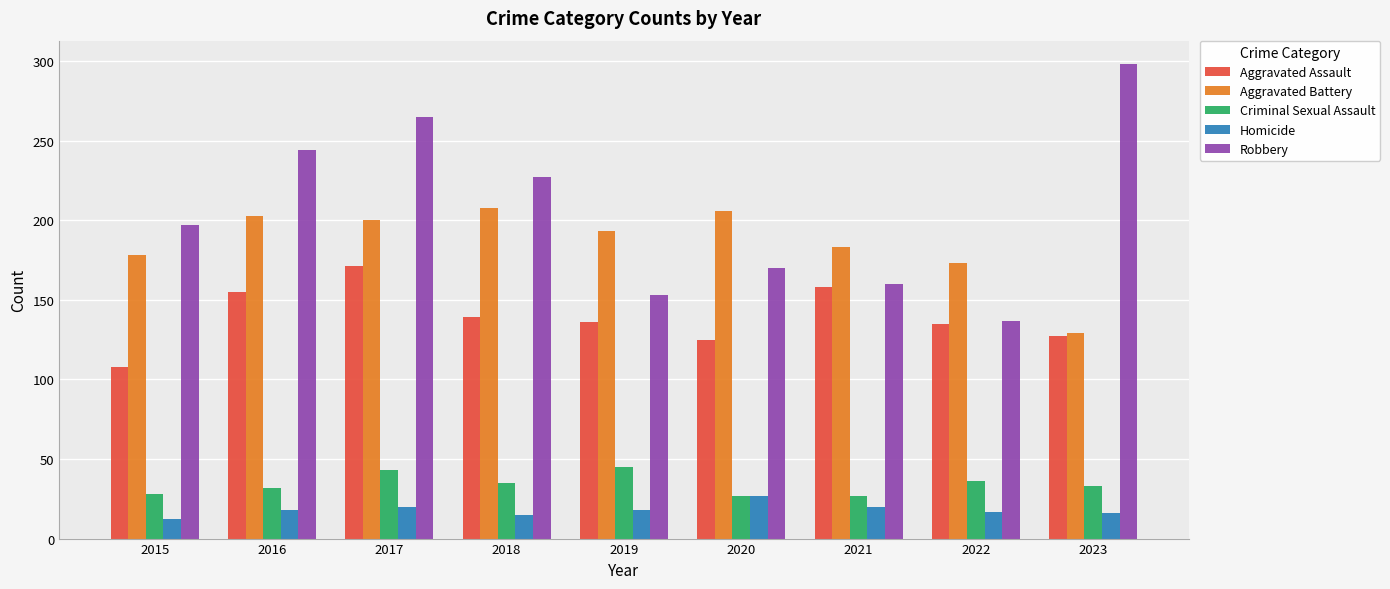

Which series changed the most between 2017 and 2023?

Aggravated Battery